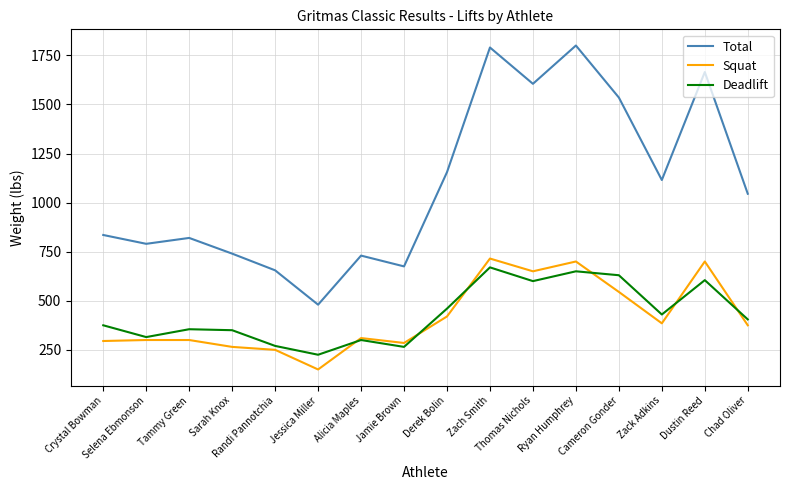

What position from the right is Cameron Gonder?

4